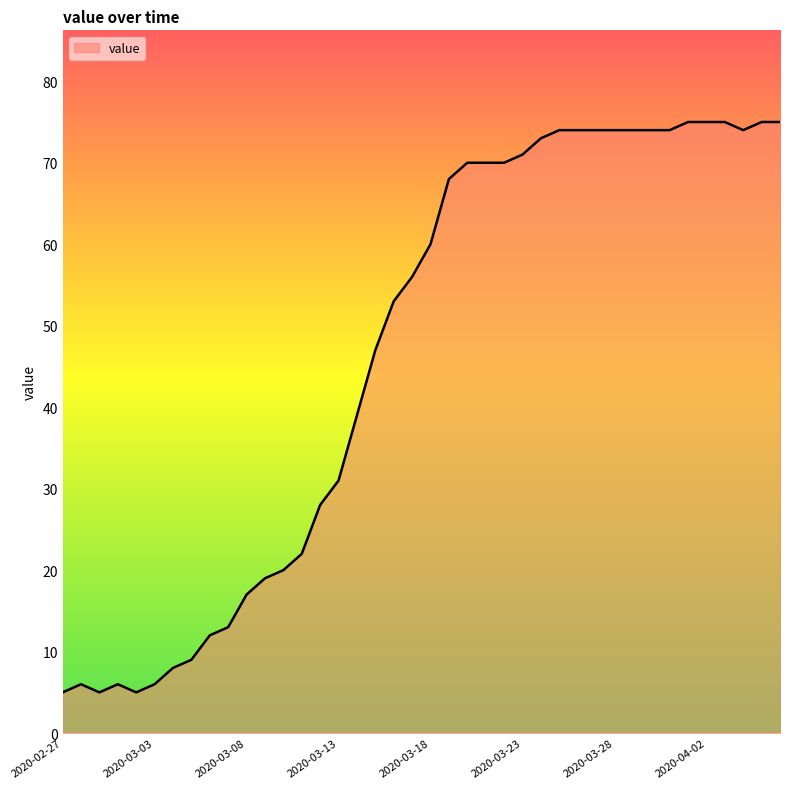

How many lines are shown in the chart?

1